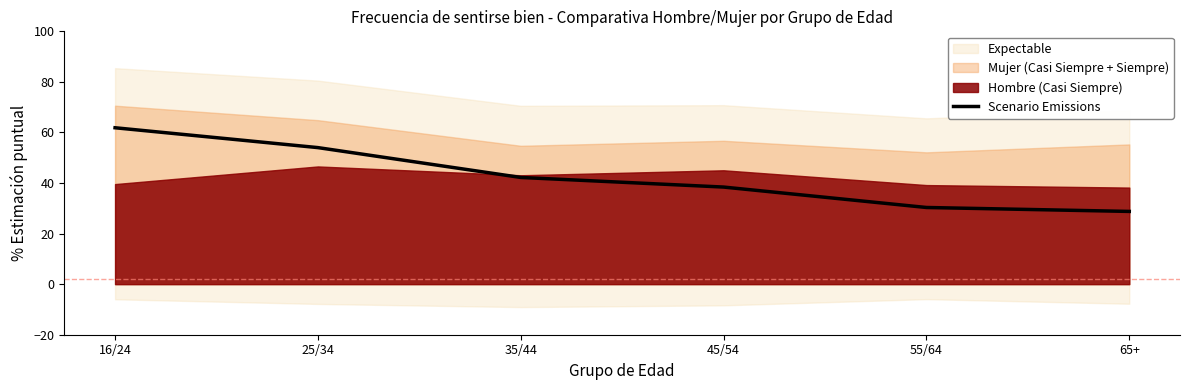

True or false: there are more than 0 points higher than both neighbors.

False